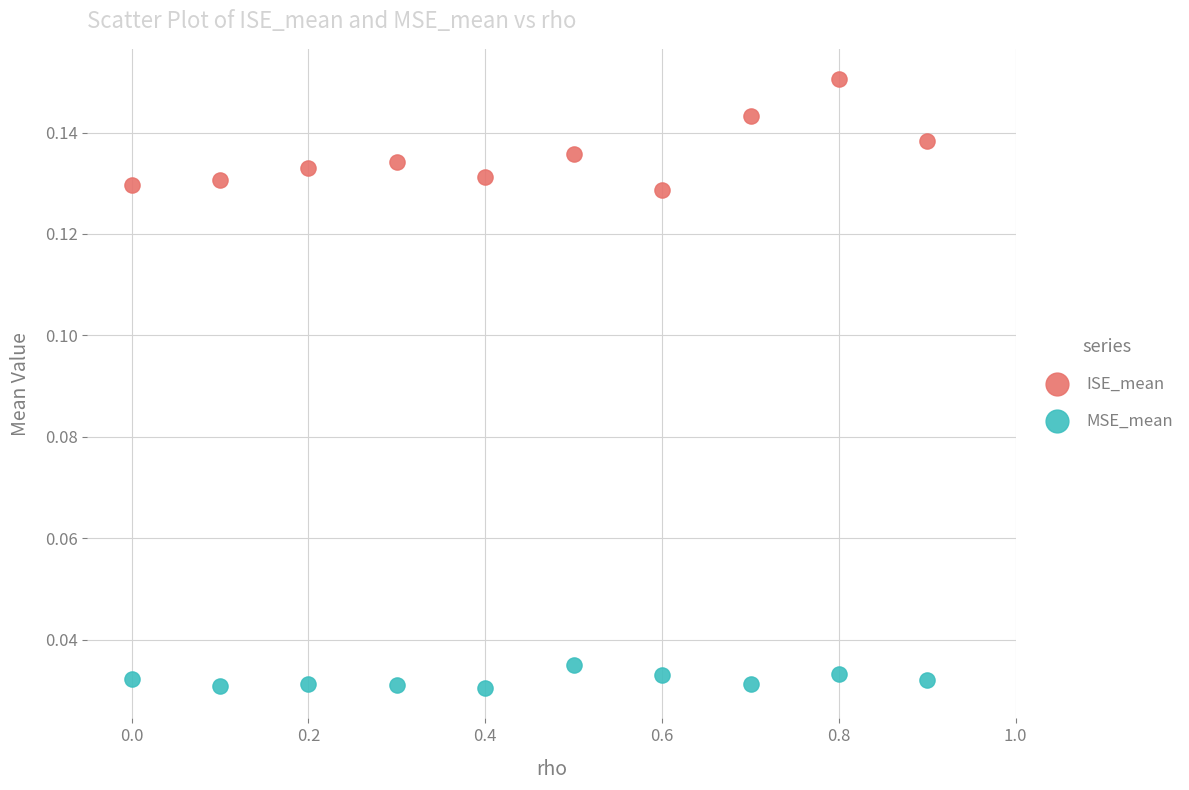

Across all data points, what is the range of X values (max minus min)?

0.9